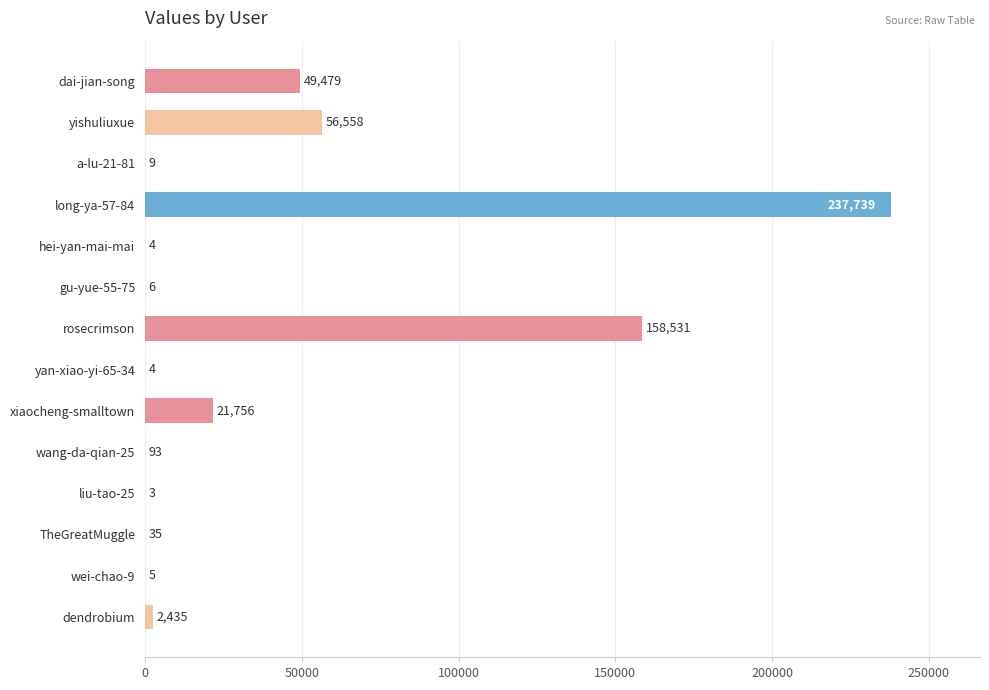

Is it true that the value at yishuliuxue is 56558?

True